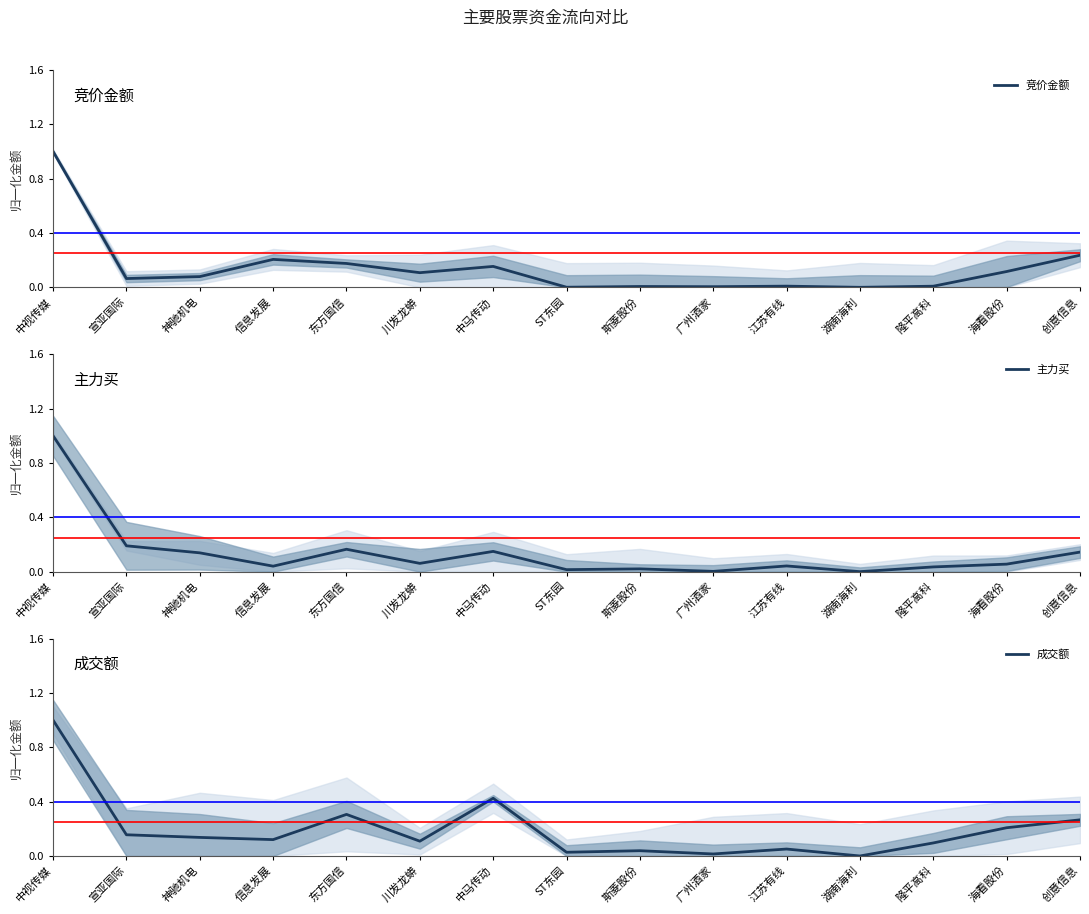

How many lines are shown in the chart?

3